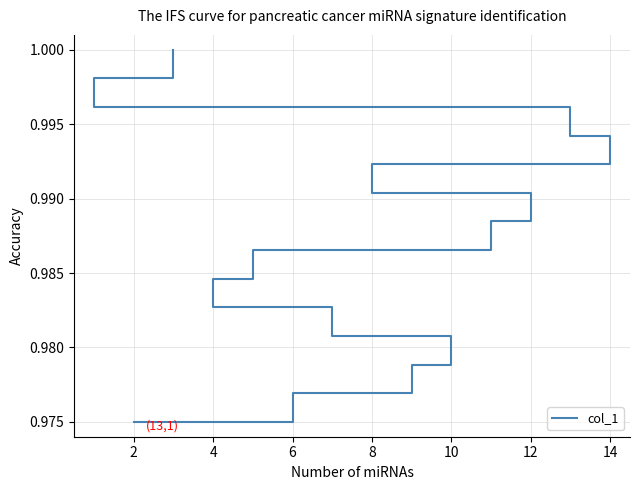

Does the chart have visible grid lines?

Yes